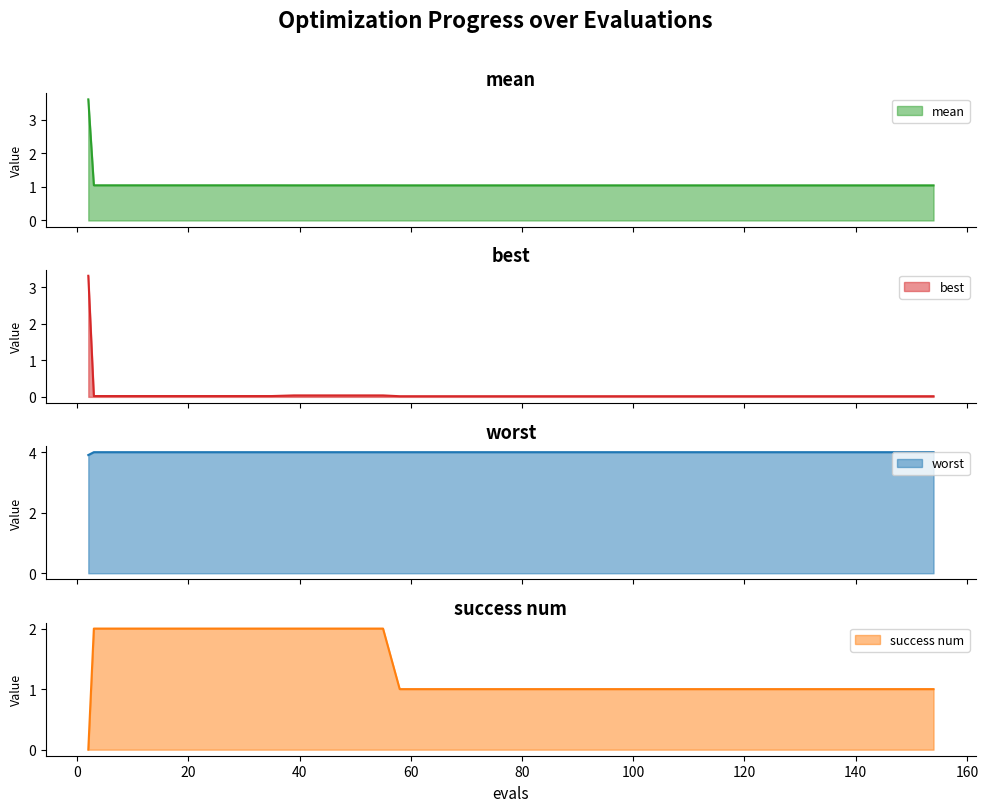

Reading left to right, list all the values displayed in this chart.

mean: 3.6	1.0	1.0	1.0	1.0	1.0	1.0	1.0	1.0	1.0	1.0	1.0	1.0	1.0	1.0	1.0	1.0	1.0	1.0	1.0	1.0	1.0	1.0	1.0	1.0	1.0	1.0	1.0	1.0	1.0	1.0	1.0	1.0	1.0	1.0	1.0	1.0	1.0	1.0	1.0
best: 3.3	0.0	0.0	0.0	0.0	0.0	0.0	0.0	0.0	0.0	0.0	0.0	0.0	0.0	0.0	0.0	0.0	0.0	0.0	0.0	0.0	0.0	0.0	0.0	0.0	0.0	0.0	0.0	0.0	0.0	0.0	0.0	0.0	0.0	0.0	0.0	0.0	0.0	0.0	0.0
worst: 3.9	4.0	4.0	4.0	4.0	4.0	4.0	4.0	4.0	4.0	4.0	4.0	4.0	4.0	4.0	4.0	4.0	4.0	4.0	4.0	4.0	4.0	4.0	4.0	4.0	4.0	4.0	4.0	4.0	4.0	4.0	4.0	4.0	4.0	4.0	4.0	4.0	4.0	4.0	4.0
success num: 0.0	2.0	2.0	2.0	2.0	2.0	2.0	2.0	2.0	2.0	2.0	2.0	2.0	2.0	2.0	1.0	1.0	1.0	1.0	1.0	1.0	1.0	1.0	1.0	1.0	1.0	1.0	1.0	1.0	1.0	1.0	1.0	1.0	1.0	1.0	1.0	1.0	1.0	1.0	1.0